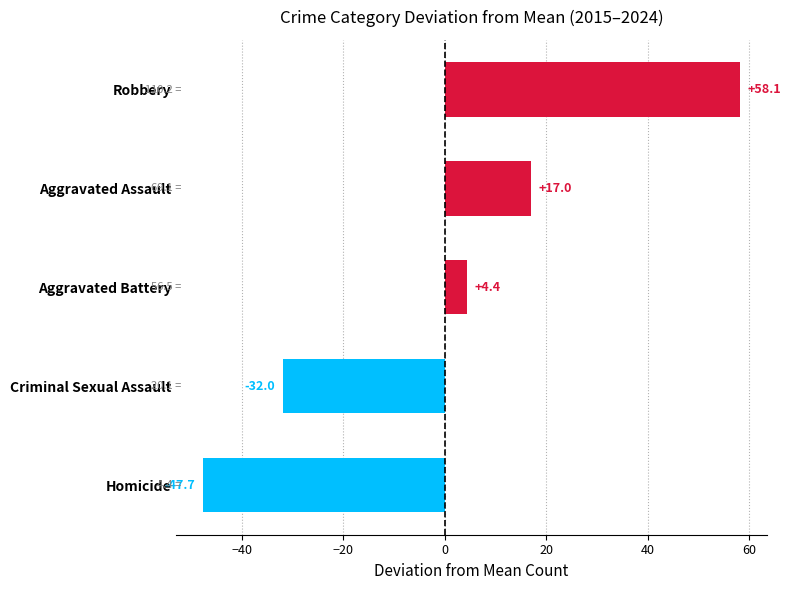

What value does the data have at Aggravated Battery?

4.4